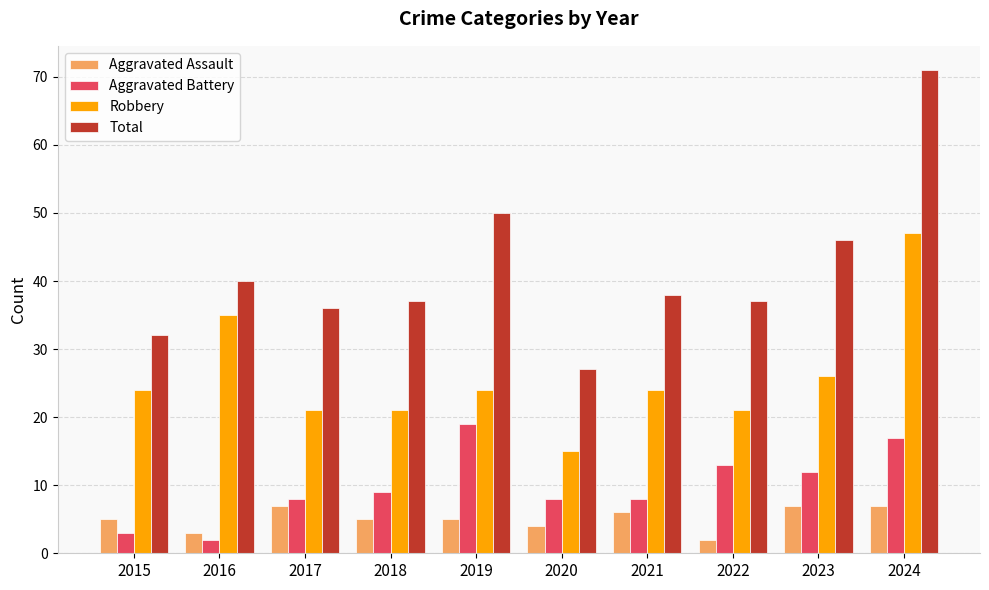

Reading right to left, extract all data points from this chart.

Aggravated Assault: 7	7	2	6	4	5	5	7	3	5
Aggravated Battery: 17	12	13	8	8	19	9	8	2	3
Robbery: 47	26	21	24	15	24	21	21	35	24
Total: 71	46	37	38	27	50	37	36	40	32